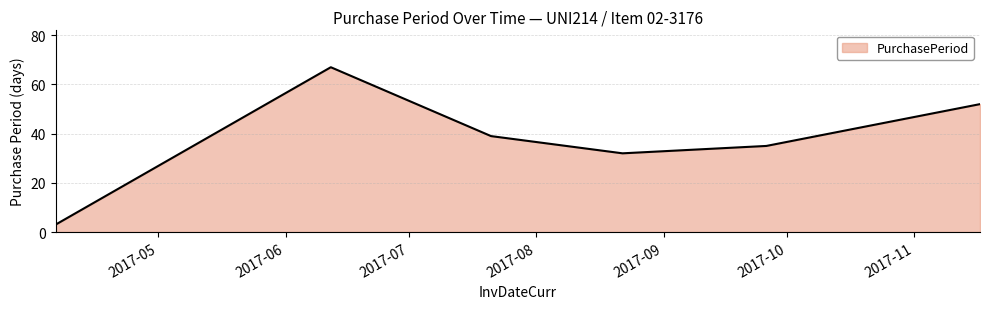

True or false: the data has more than 2 interior local peaks.

False